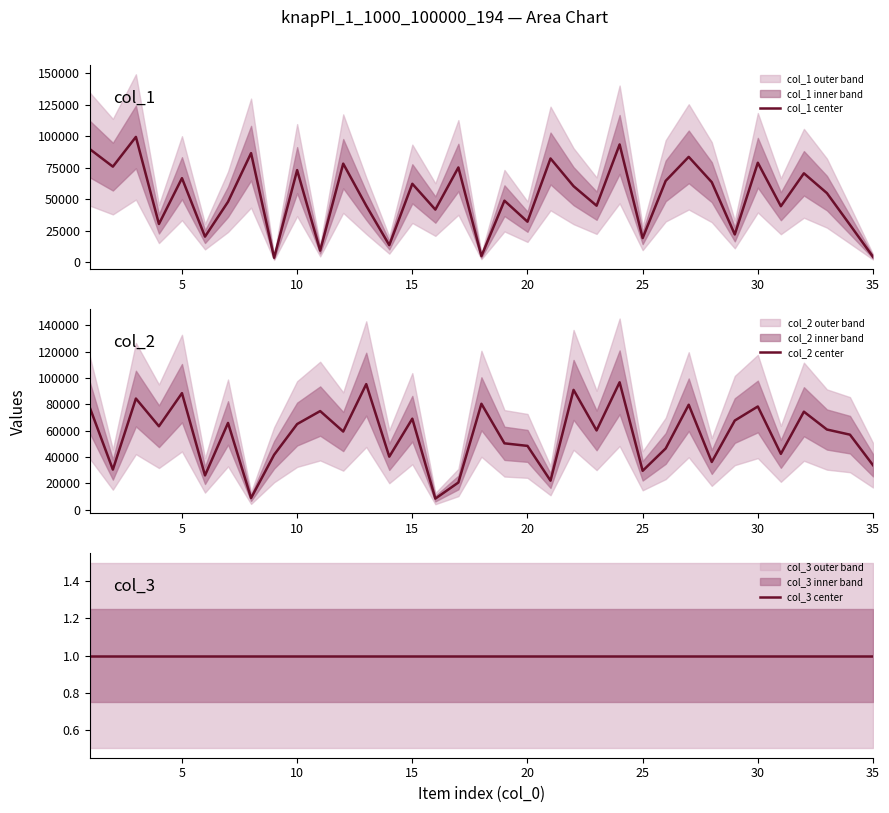

What is the lowest value of the col_2 center series?

8477